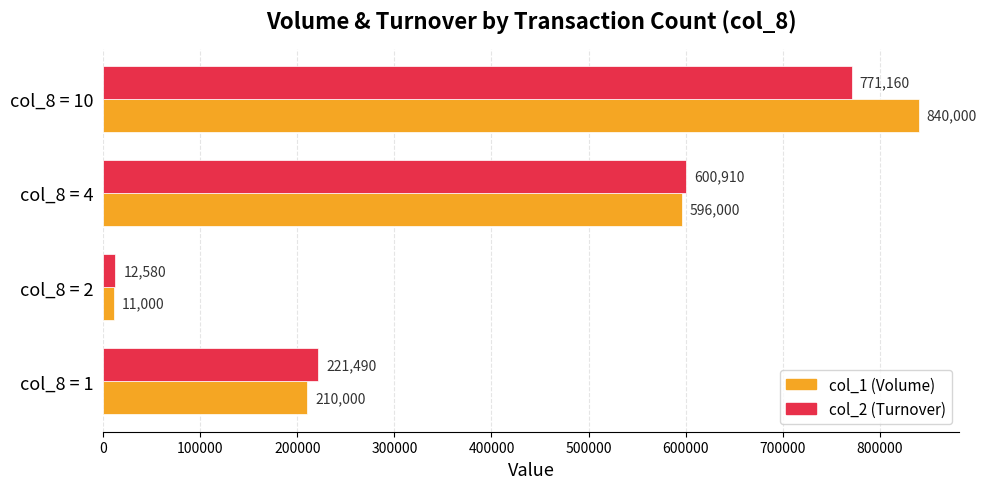

What are all the series names shown in the legend?

col_1 (Volume), col_2 (Turnover)